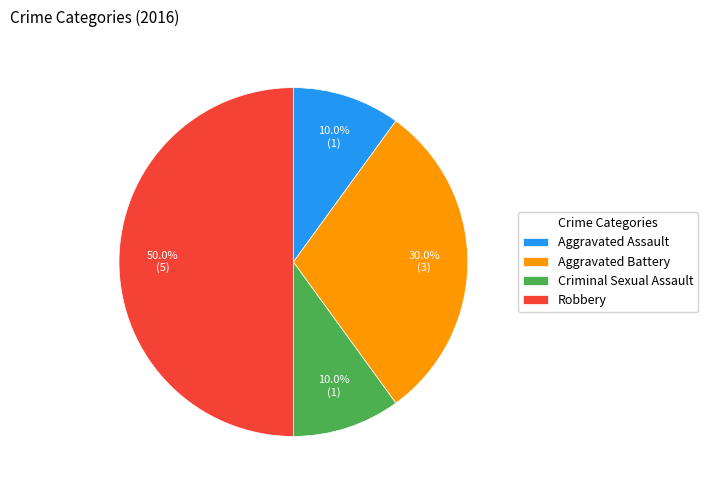

What percentage is the Aggravated Battery slice, to the nearest percent?

30%